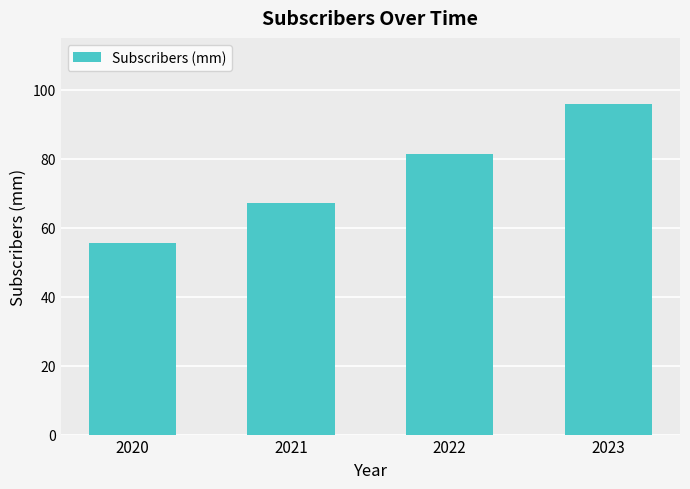

What is the change in value from 2020 to 2023?

+40.2